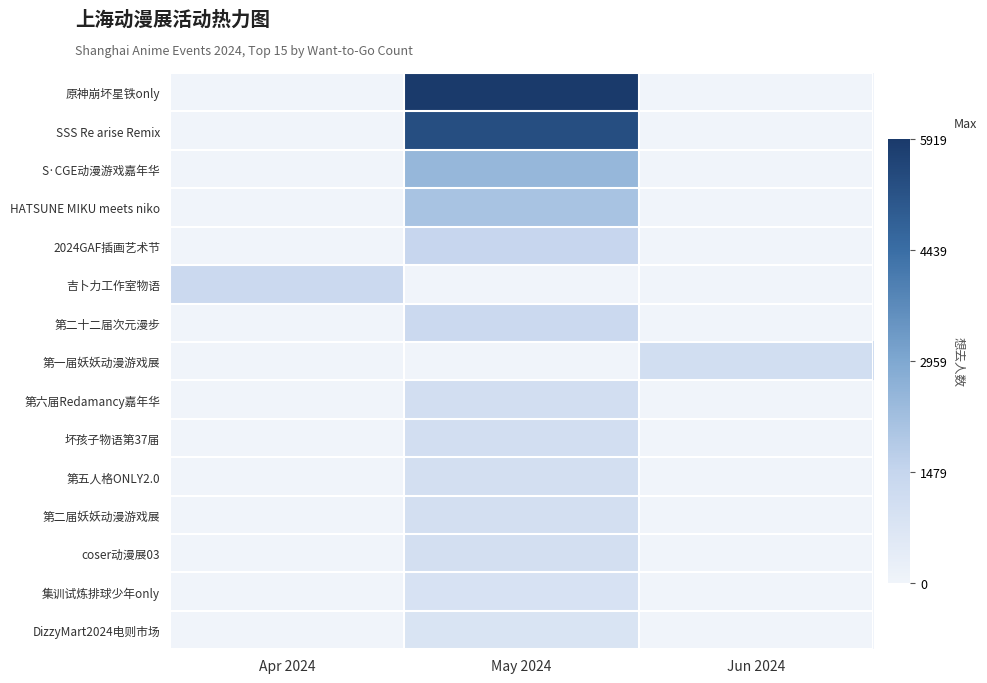

Which series changed the most between May 2024 and Jun 2024?

原神崩坏星铁only